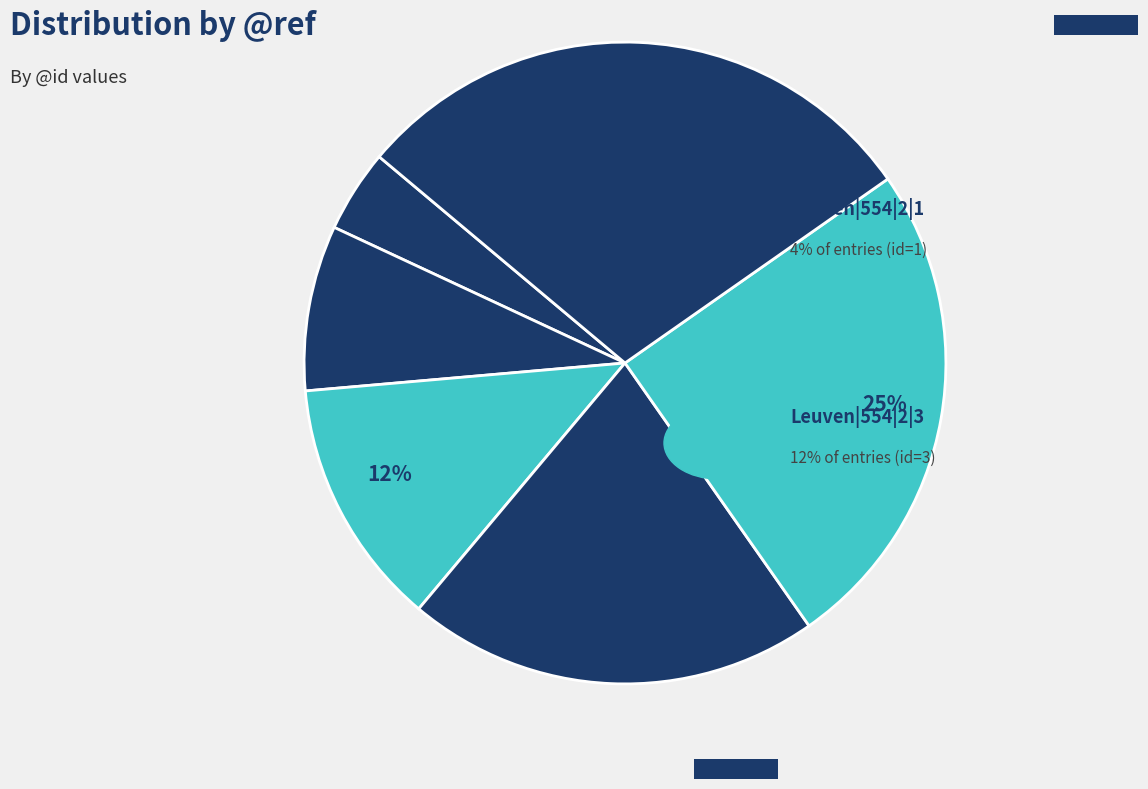

Which category has the biggest portion of the pie?

29%